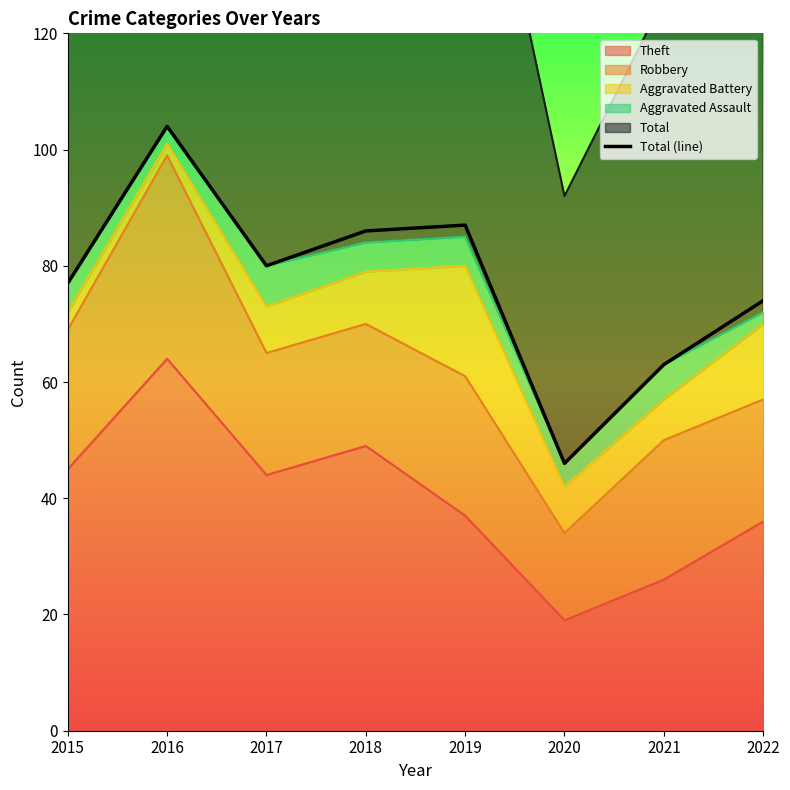

Which category has the lowest value across all series?

2020